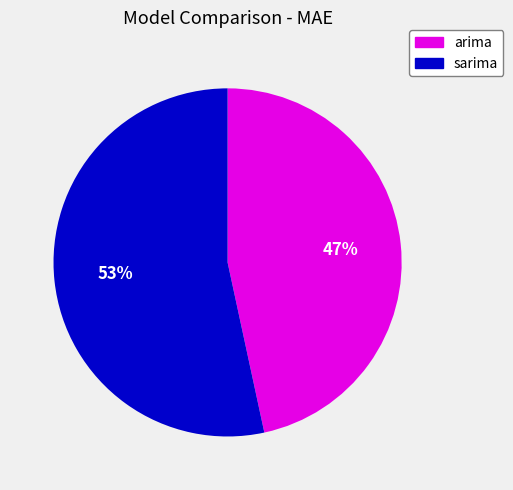

To the nearest percent, what is the average slice percentage?

50%